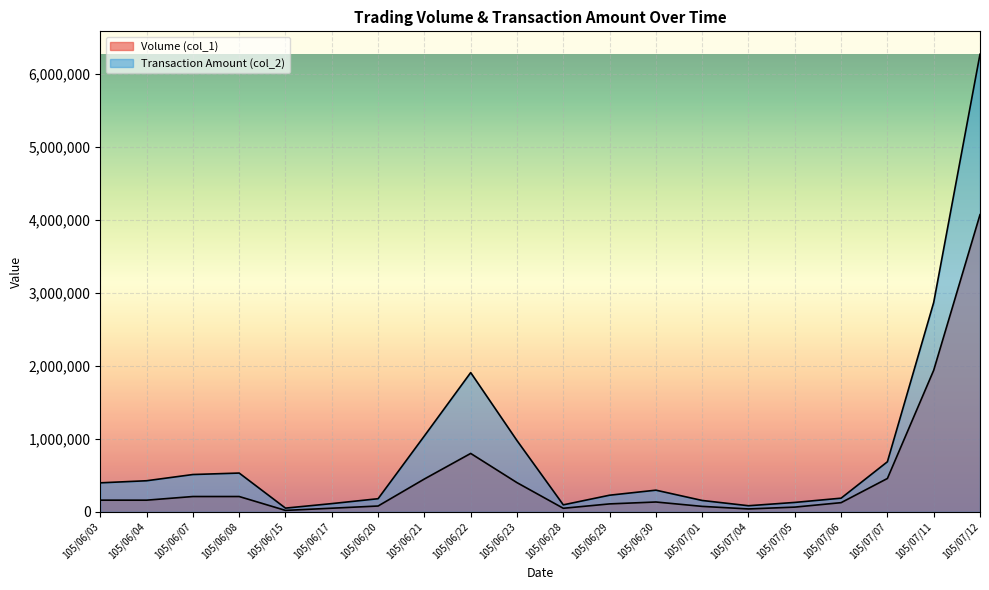

What are all the series names shown in the legend?

Volume (col_1), Transaction Amount (col_2)